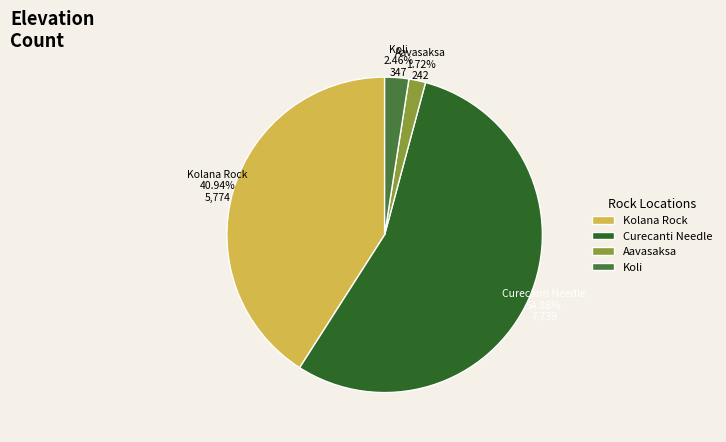

To the nearest percent, what percentage of the pie is Koli?

2%